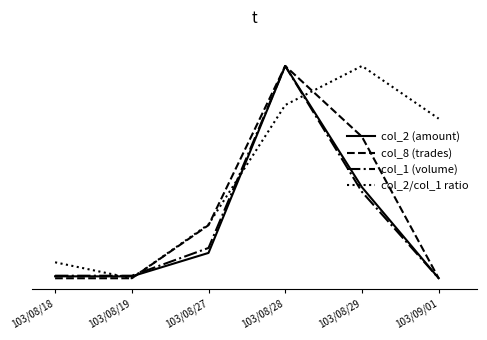

Rank the series at 103/08/19 from lowest to highest value.

col_8 (trades), col_2/col_1 ratio, col_2 (amount), col_1 (volume)